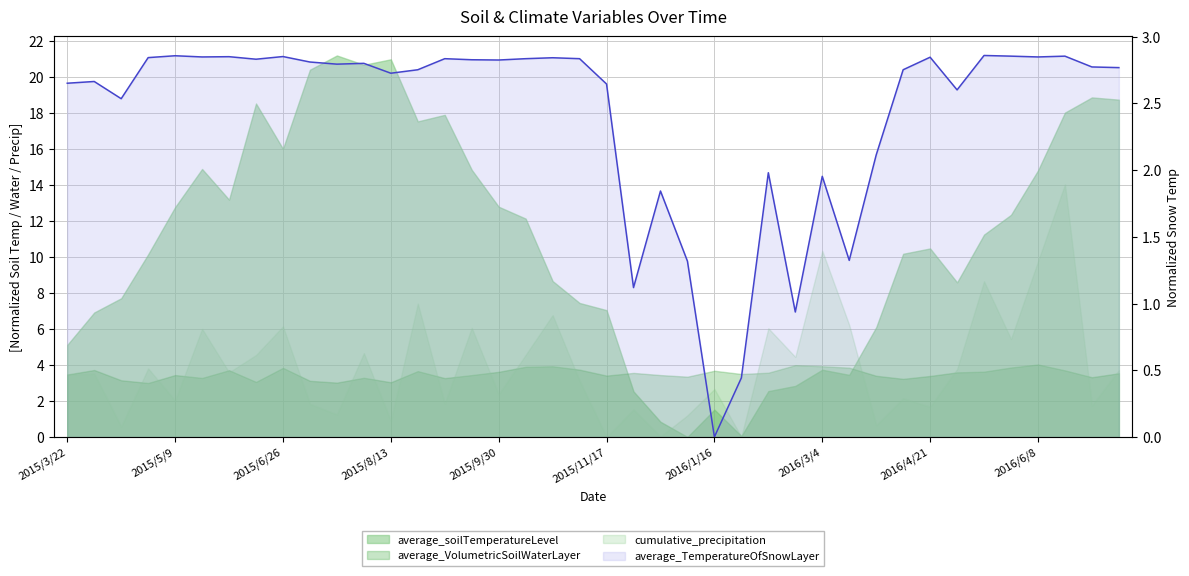

How many lines are shown in the chart?

1